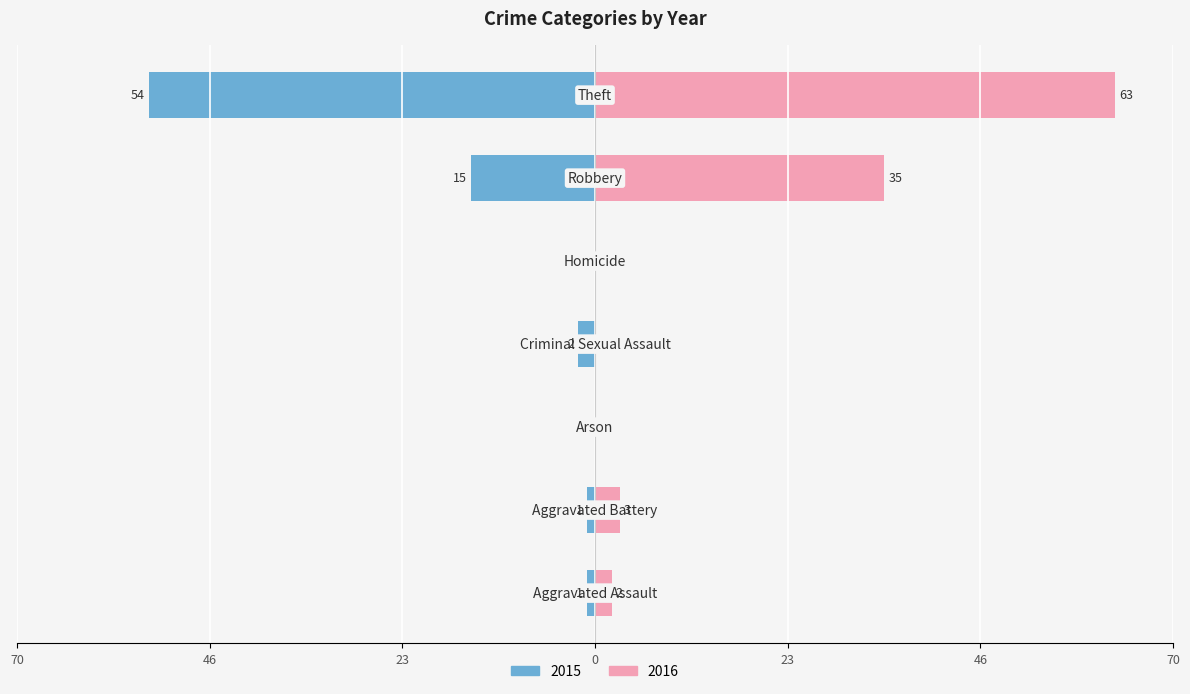

How many values in the Left (year1) series are below -1?

3